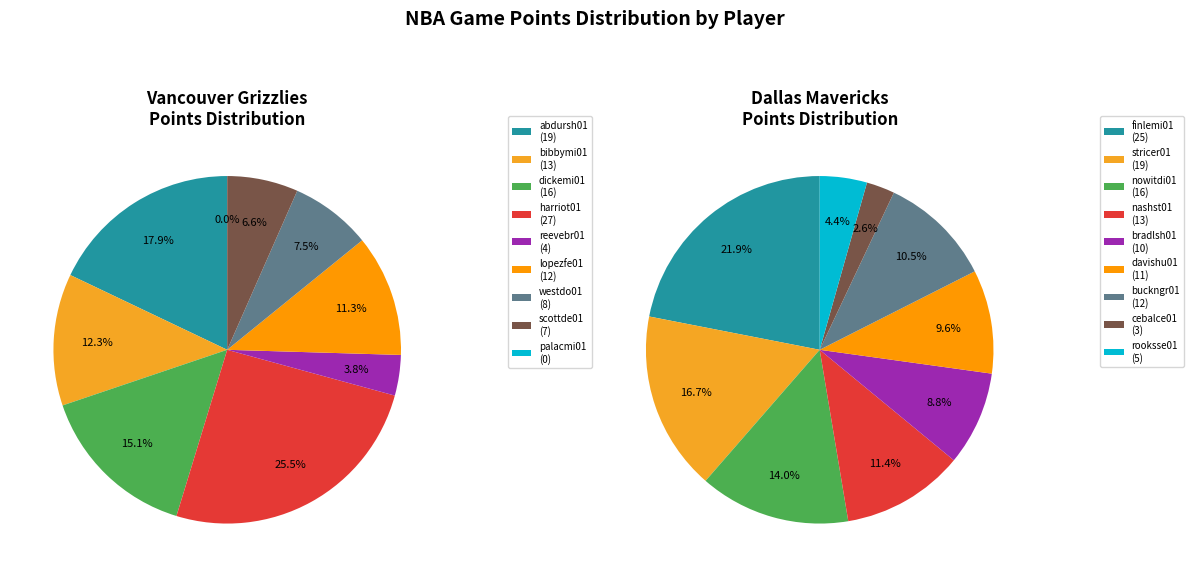

True or false: 8 accounts for 18% of the total.

False